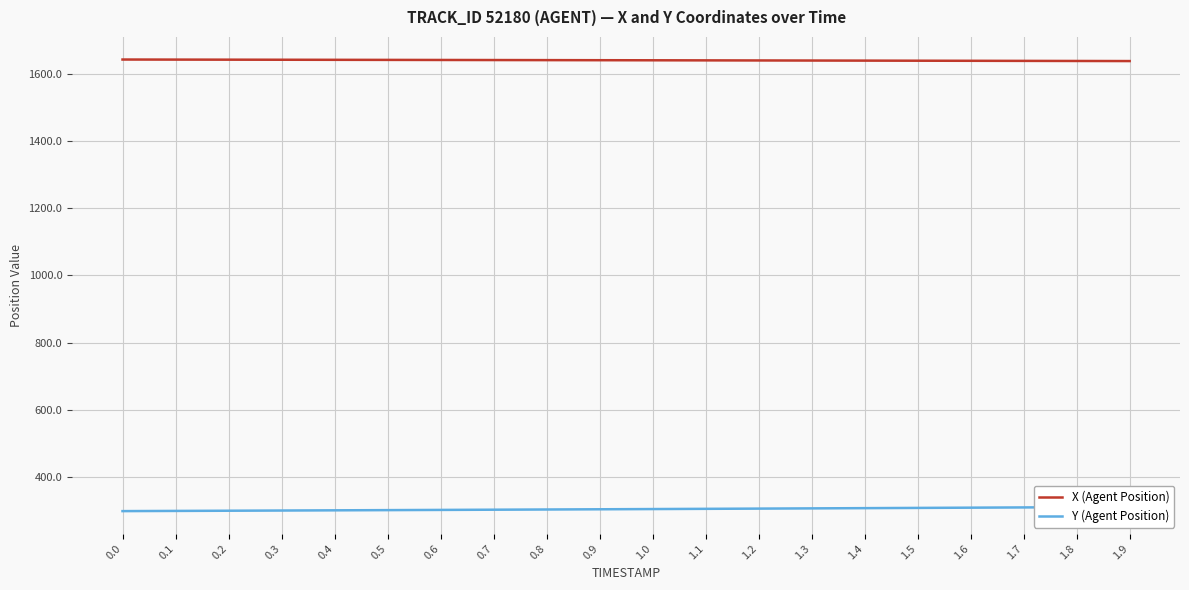

Does the chart have visible grid lines?

Yes